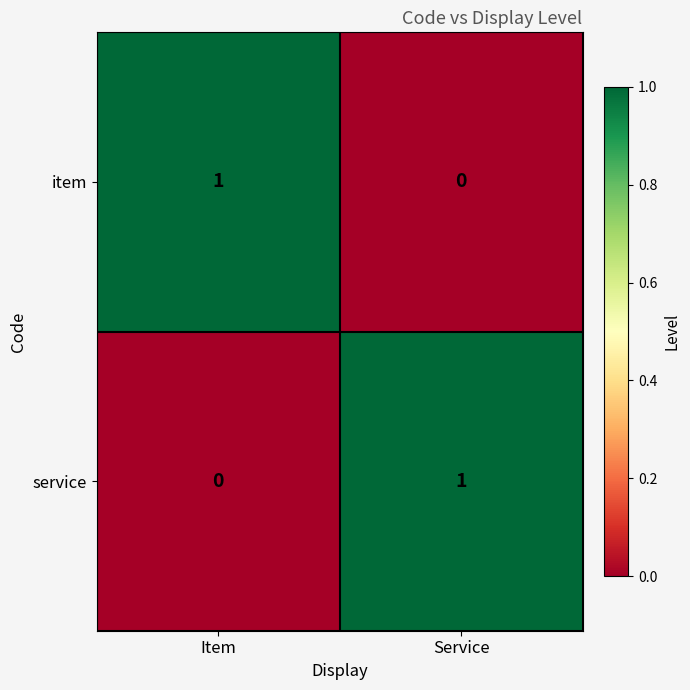

How many distinct data groups are displayed?

2